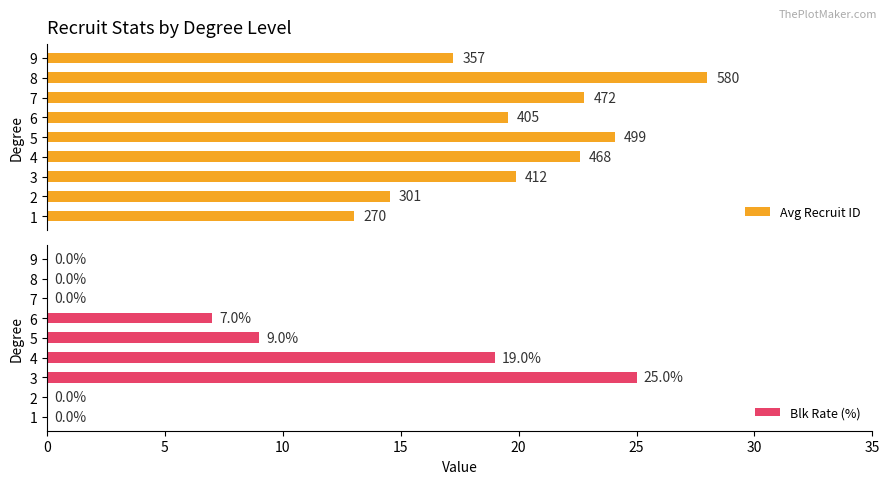

List the labels in order of Avg Recruit ID value, smallest first.

1, 2, 9, 6, 3, 4, 7, 5, 8